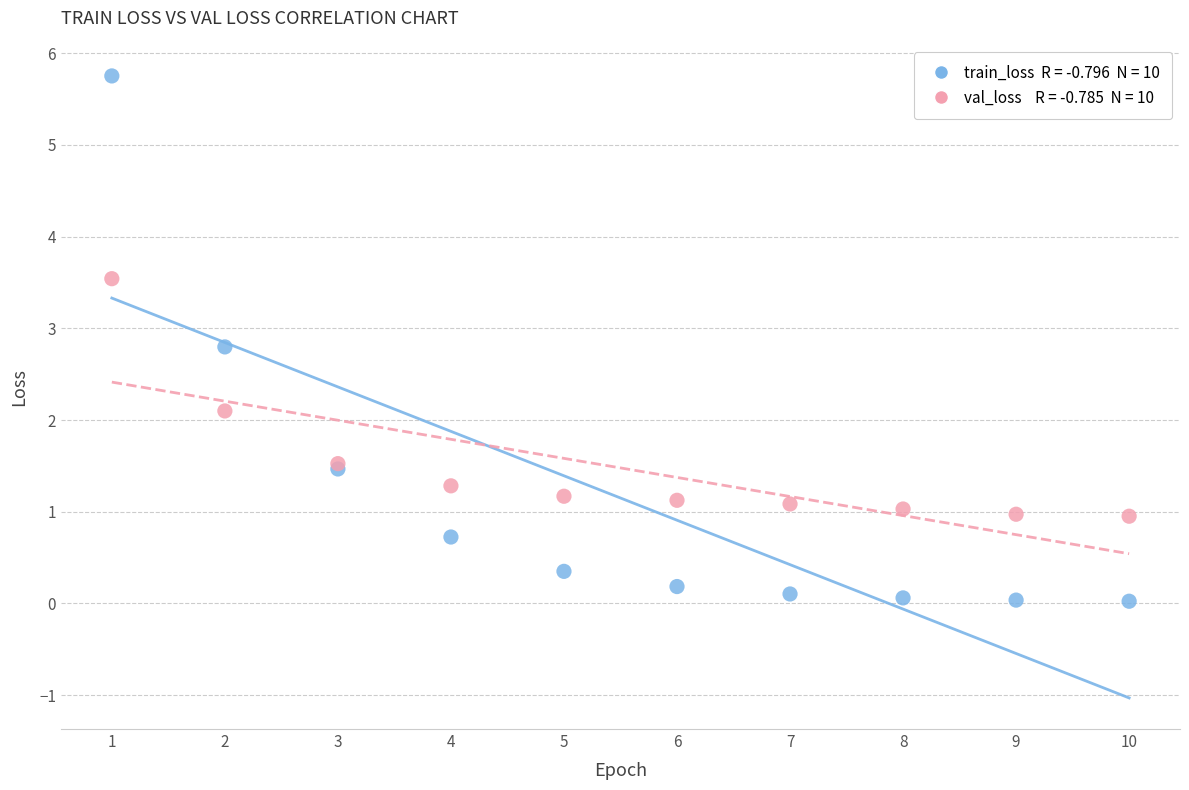

Across all series, what Y value is closest to 2?

2.1